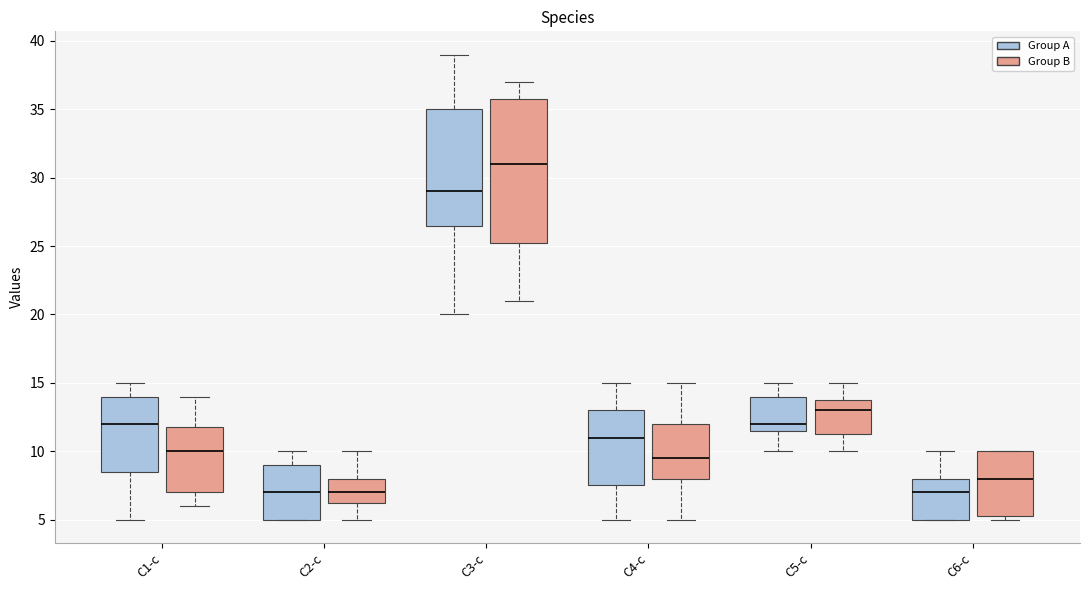

Which box's median line is the highest?

C3-c (Group B)